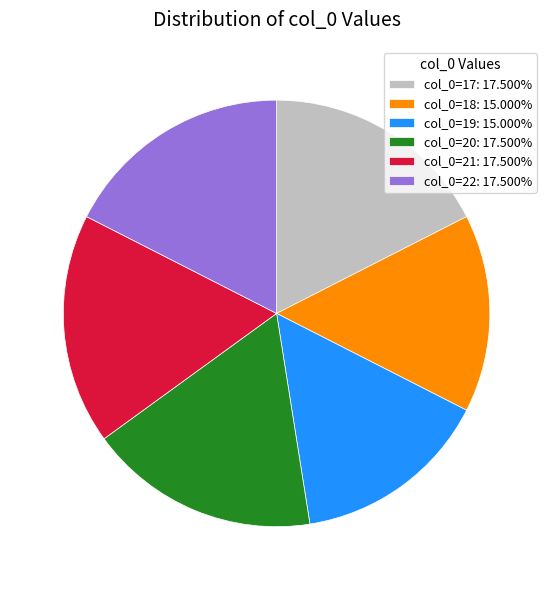

Does col_0=19: 15.000% account for over 50% of the chart?

No